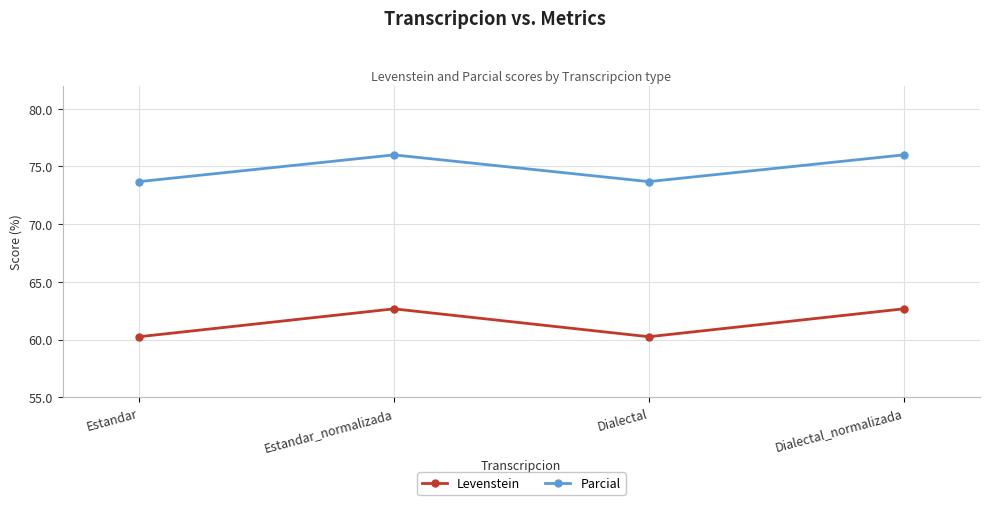

What is the label of the 4th point from the right?

Estandar